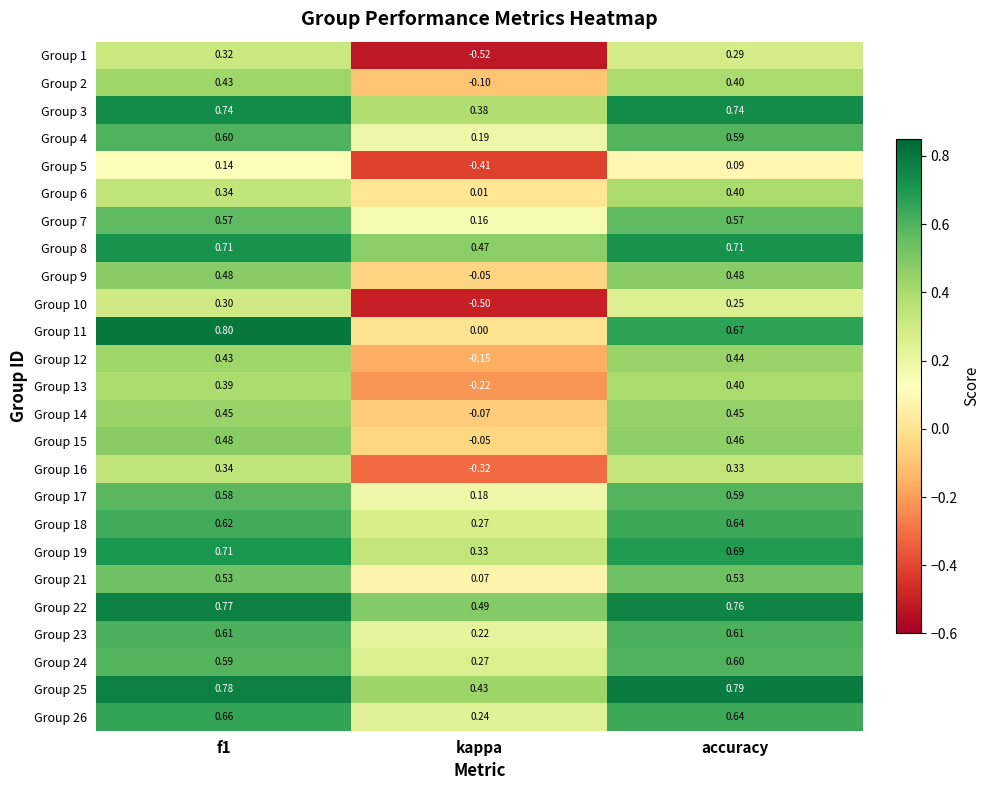

At which label is Group 16 closest to 0?

kappa